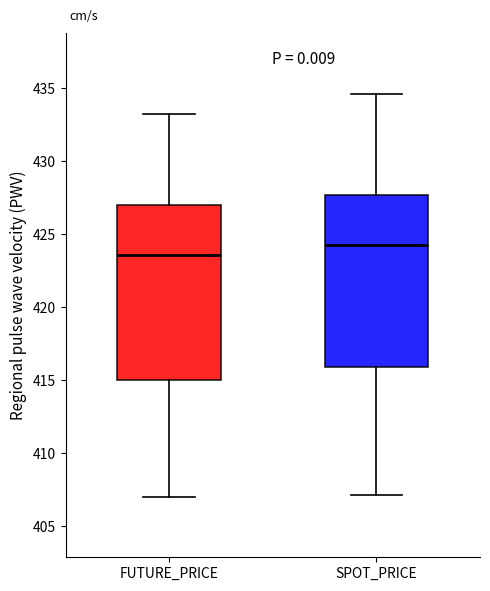

Reading left to right, transcribe this box plot: for each box, give where its median line is, the range the box spans, and where its two whiskers end, as read against the y-axis. The values are not printed on the chart, so give them approximately, as read against the axis.

FUTURE_PRICE: median 423.5, box 415.0 to 427.0, whiskers 407.0 to 433.0
SPOT_PRICE: median 424.5, box 416.0 to 427.5, whiskers 407.0 to 434.5